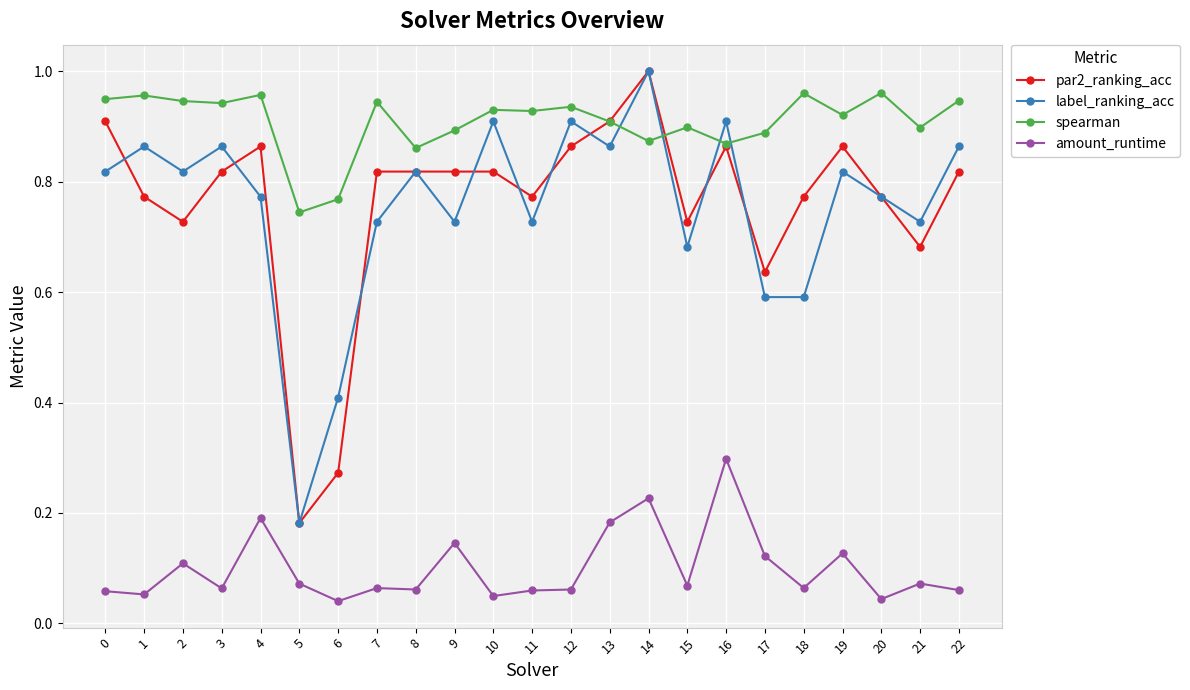

Rank the series at 17 from lowest to highest value.

amount_runtime, label_ranking_acc, par2_ranking_acc, spearman